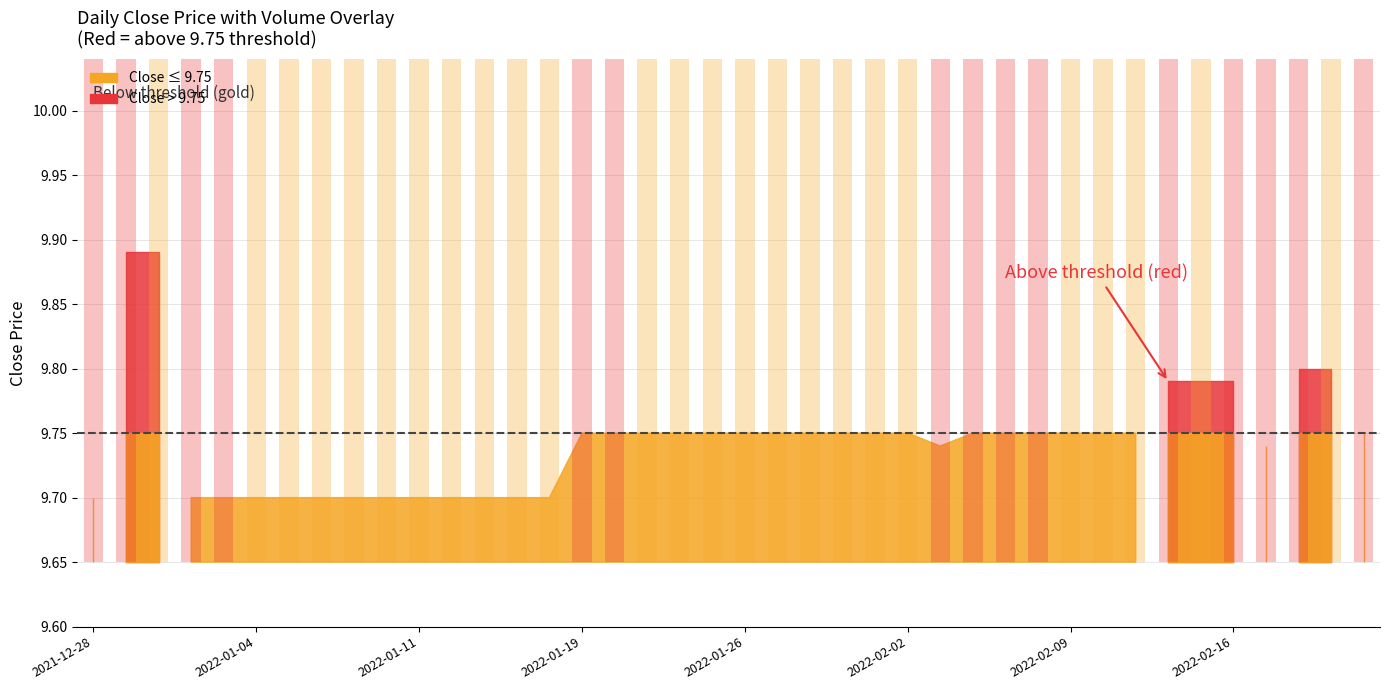

What is the sum of all values?

390.3